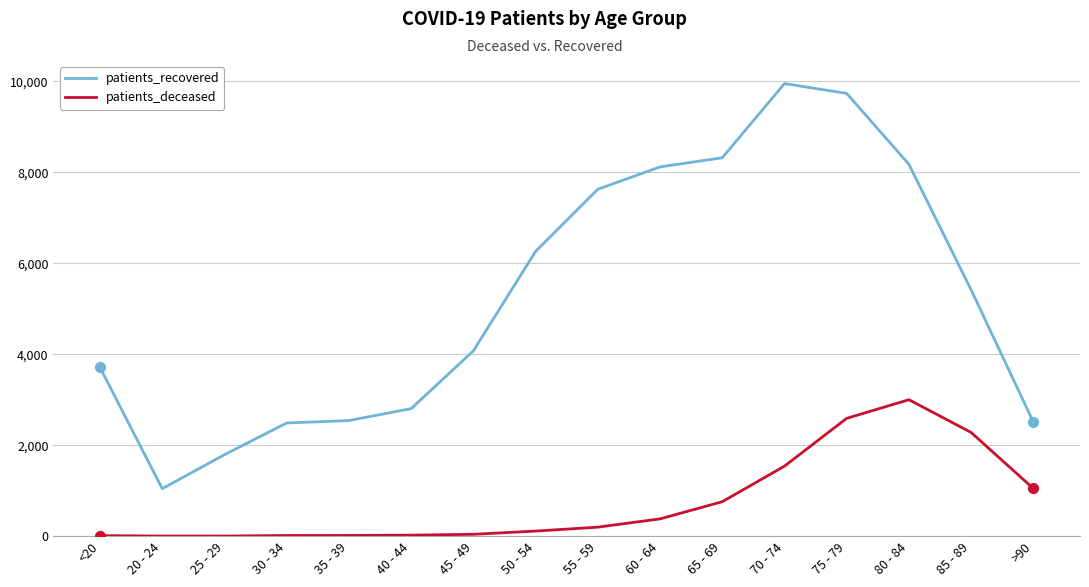

At which category is the sum across all series the highest?

75 - 79